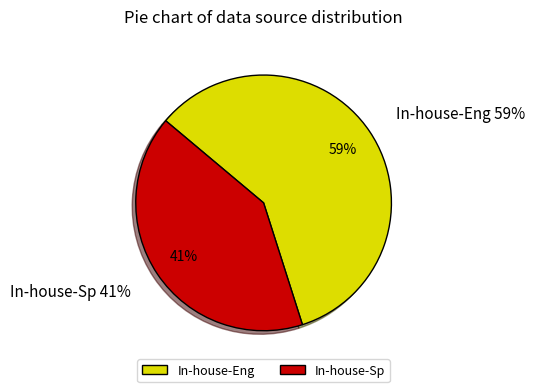

Rank the categories by value from highest to lowest.

In-house-Eng, In-house-Sp